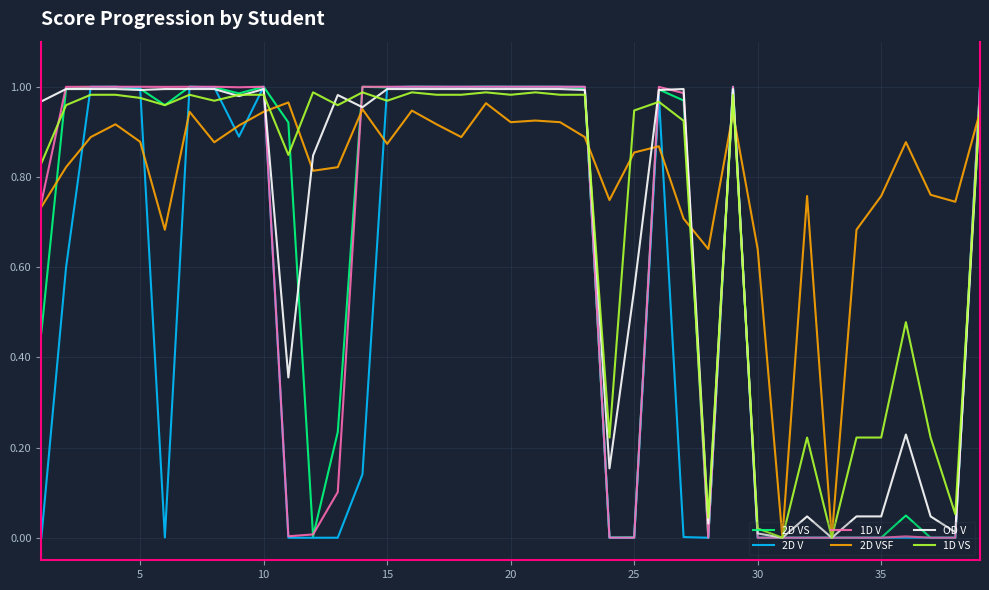

Which series has the largest total across all categories?

2D VSF